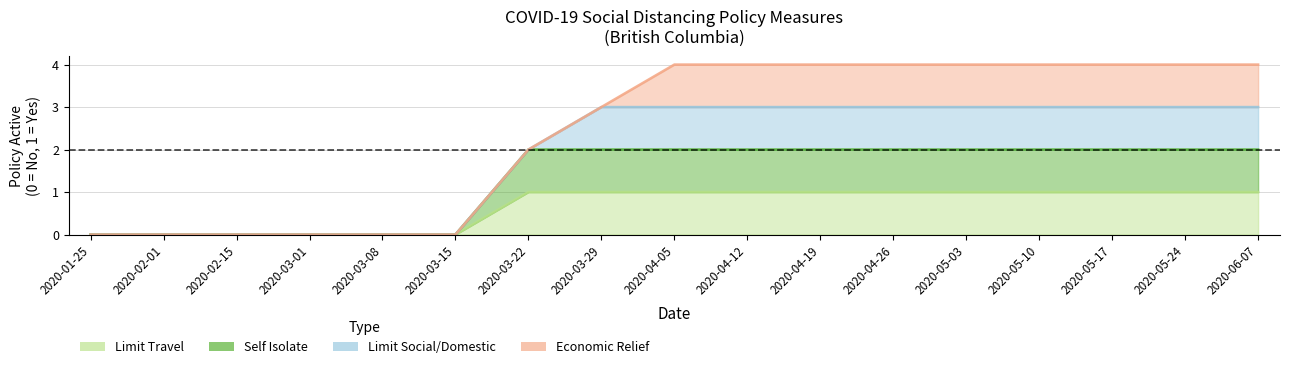

What is the total value across all series at 2020-05-24?

3